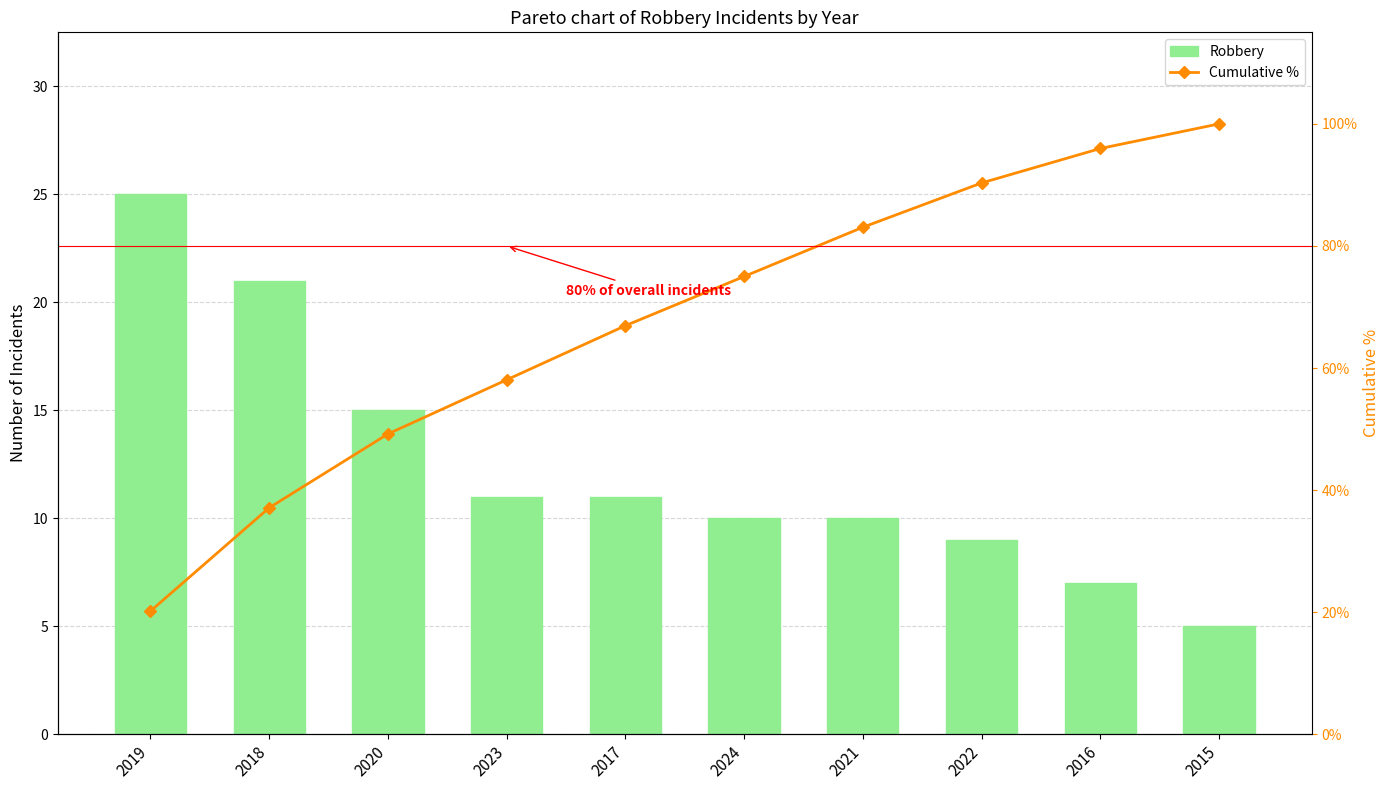

How many series are shown in this chart?

2